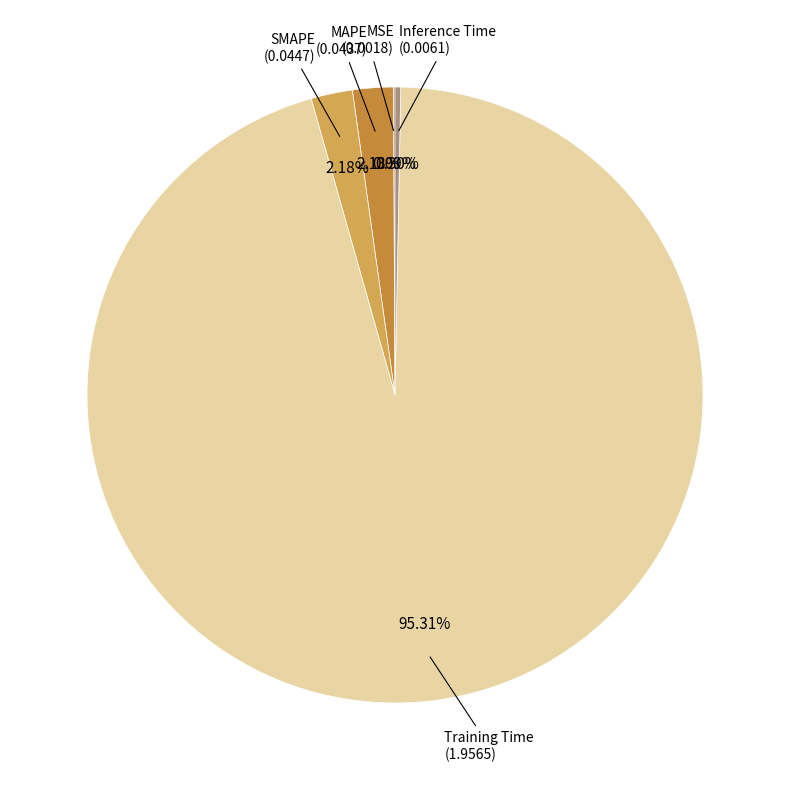

Is there a majority slice in this chart?

Yes